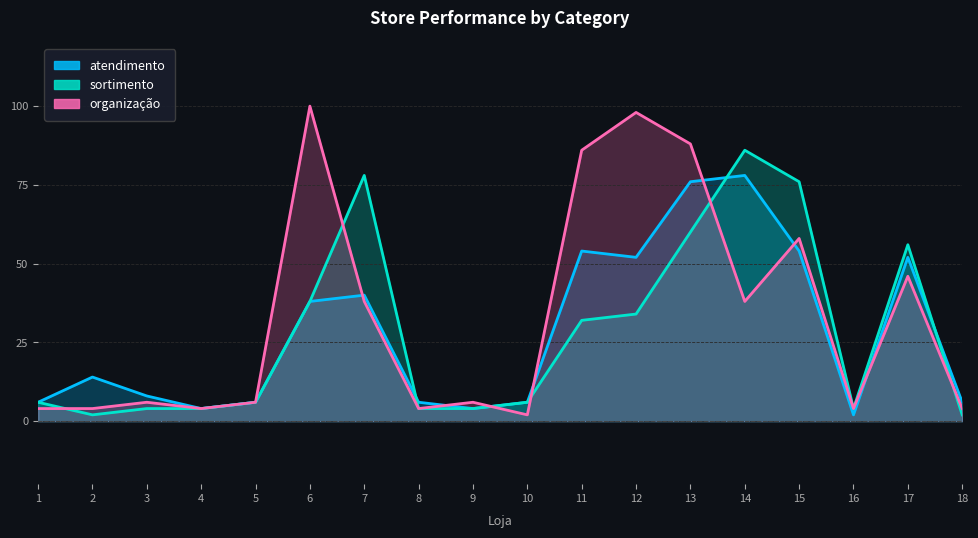

Rank the series at 8 from highest to lowest value.

atendimento, sortimento, organização